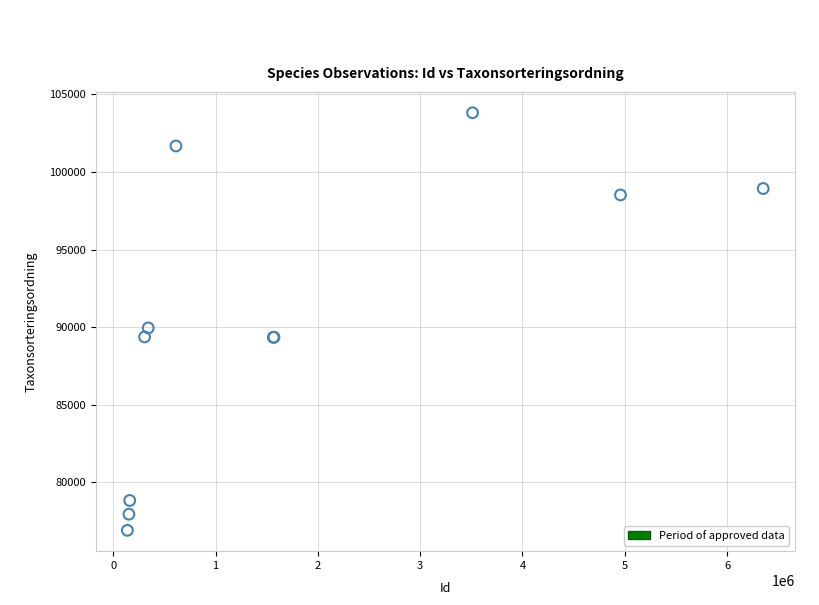

What Y value in the scatter plot is closest to 90365?

89953